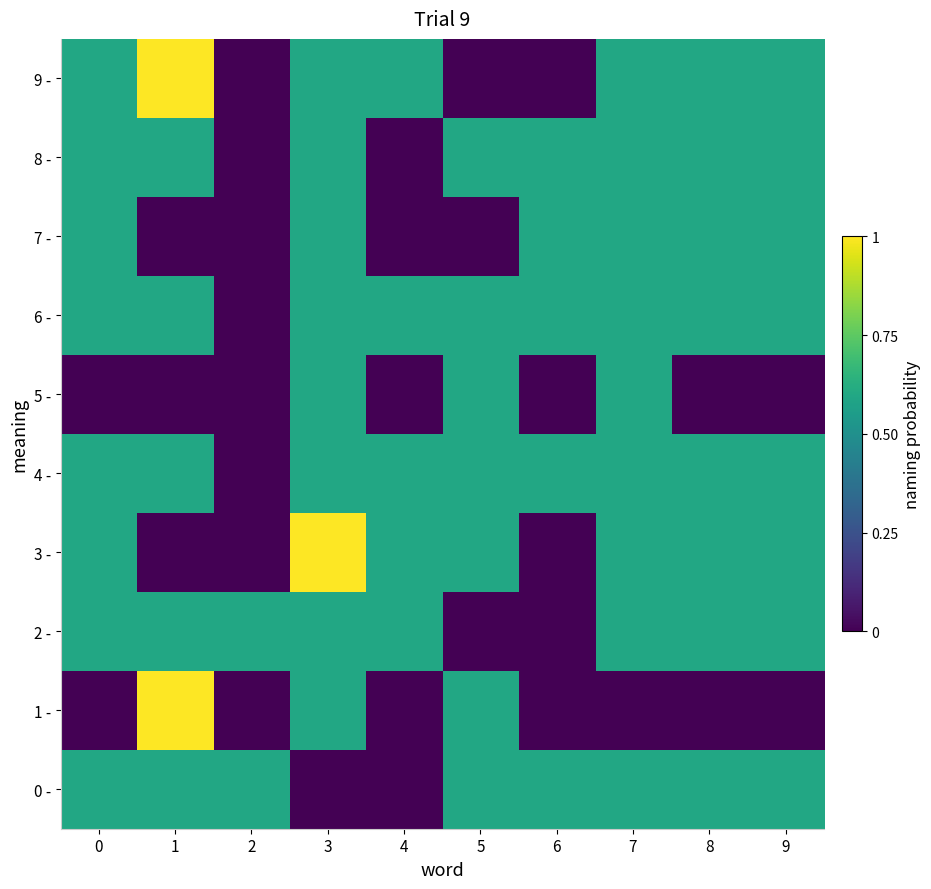

At how many categories does at least one series exceed 0?

10